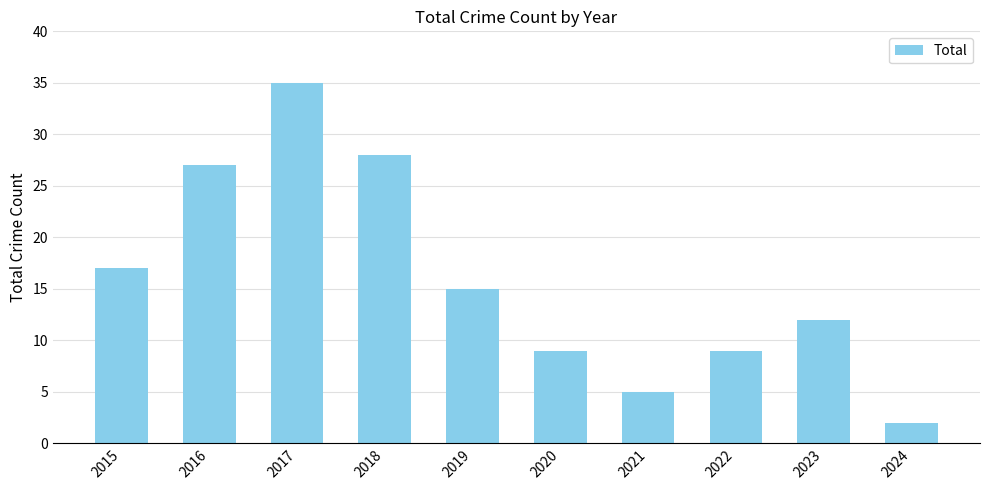

How many data points are less than 15?

5